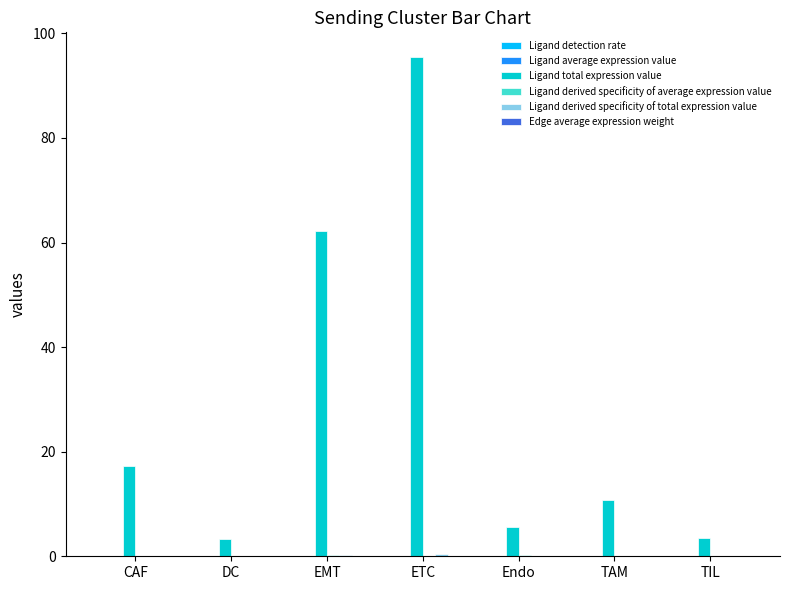

Which series has the largest total across all categories?

Ligand total expression value